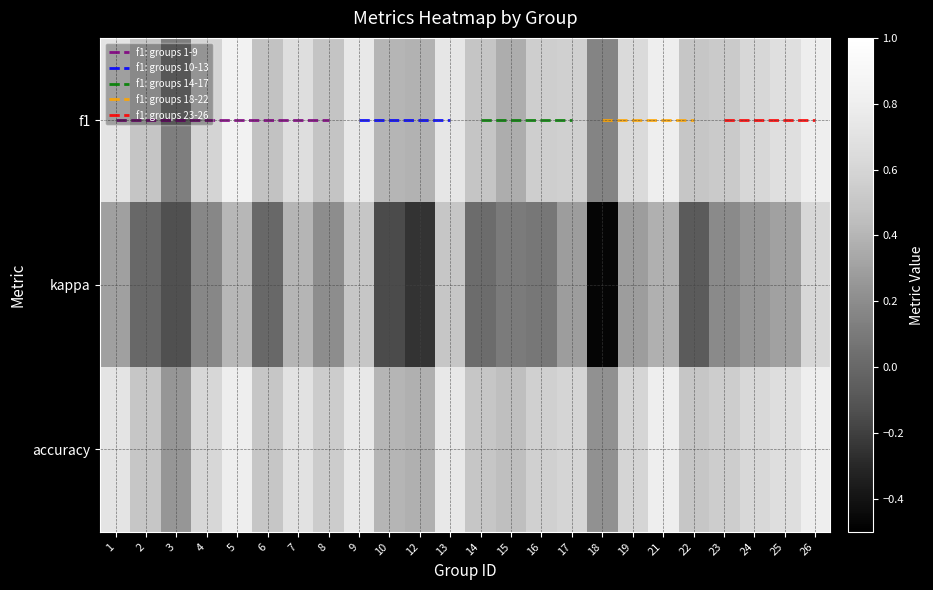

What value does the accuracy series have at 6?

0.5